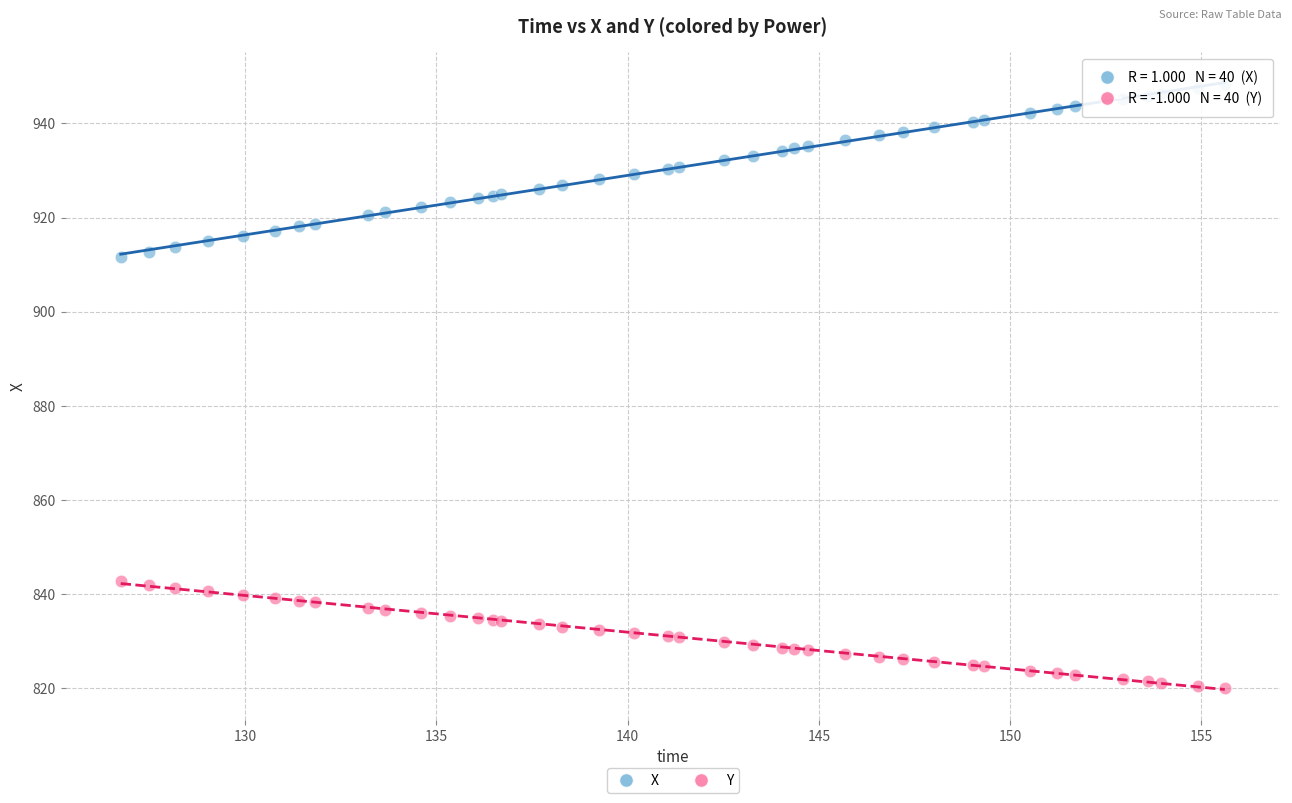

What are all the series names shown in the legend?

X, Y